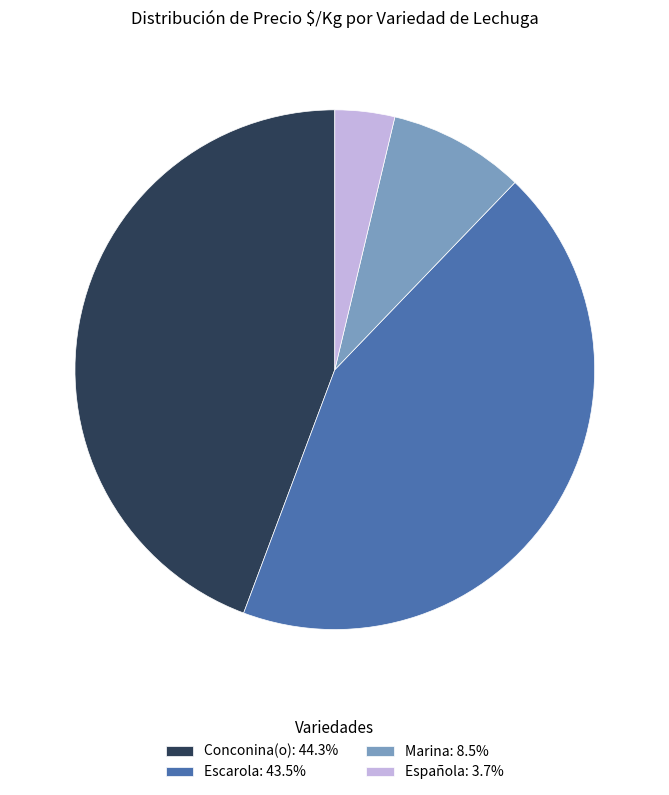

Does Española: 3.7% represent more than half of the total?

No